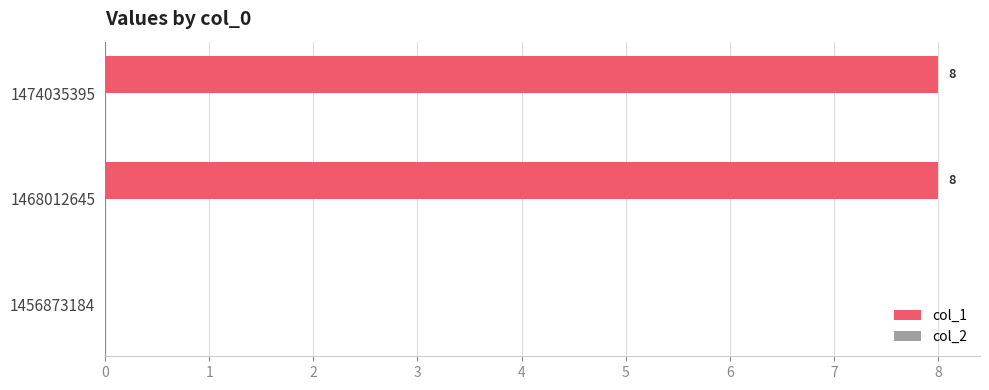

Which has a higher value, 1456873184 or 1468012645?

1468012645